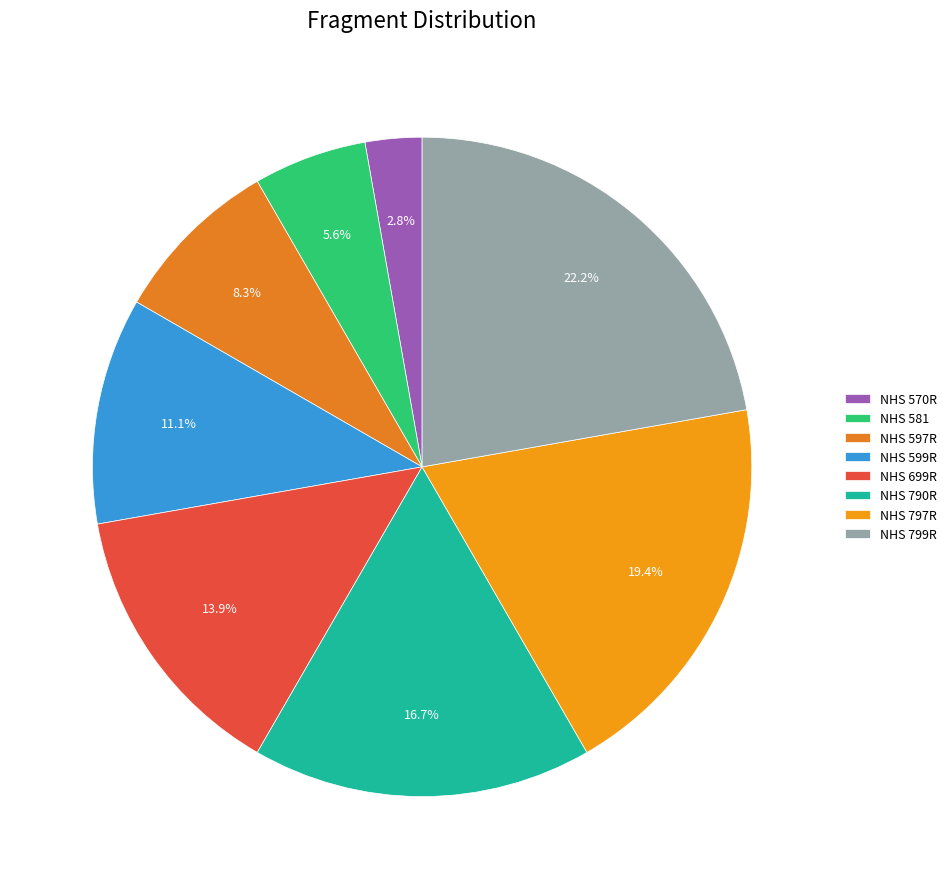

To the nearest percent, what percentage of the pie is NHS 597R?

8%